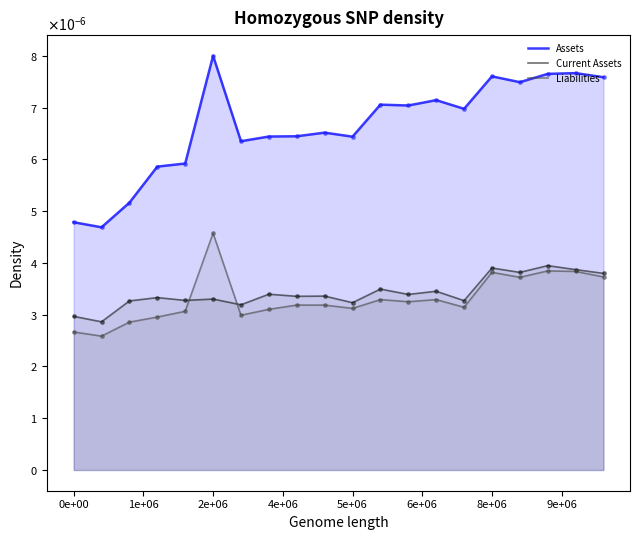

What are all the series names shown in the legend?

Assets, Current Assets, Liabilities